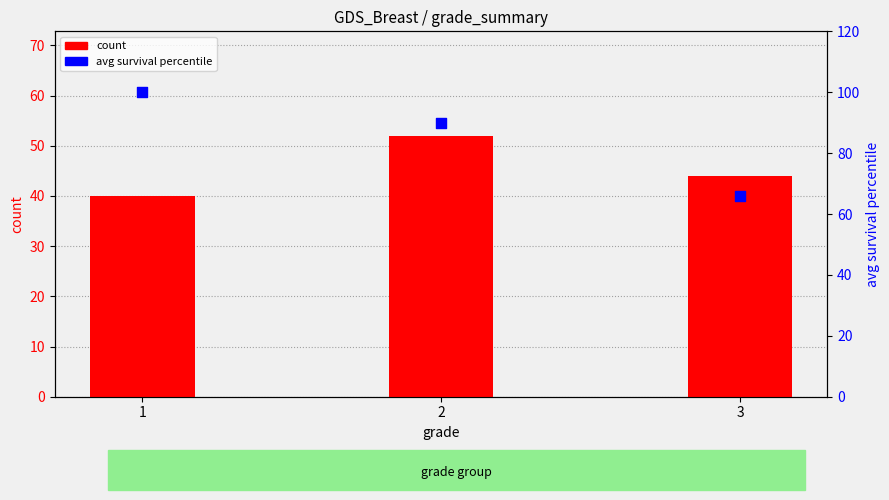

At how many categories does at least one series exceed 55?

3